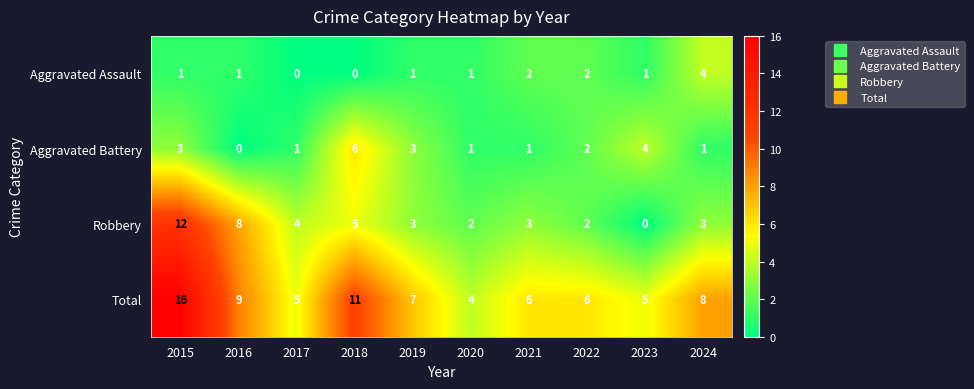

How many data points does each series have?

10